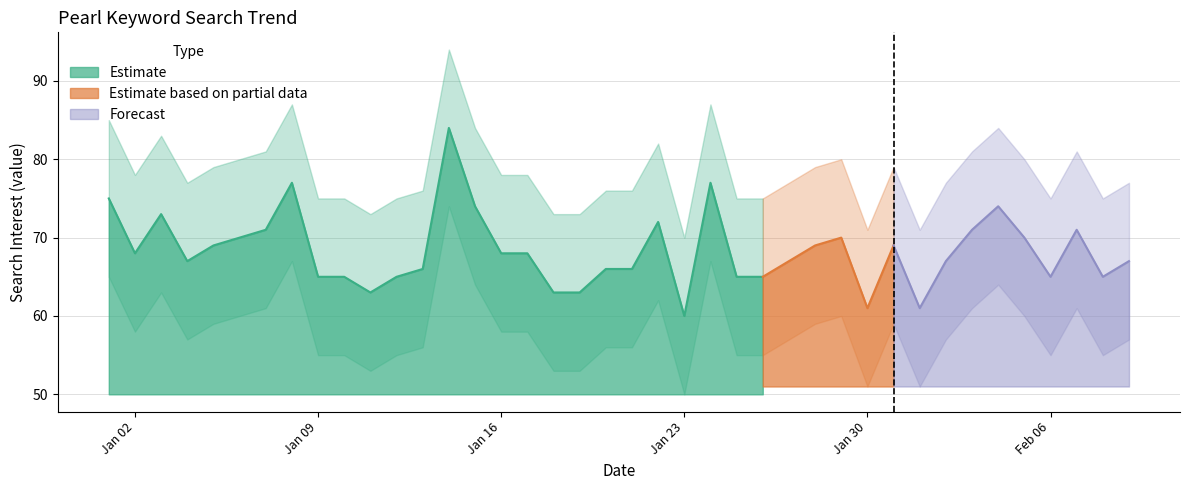

Is the value of value at 2017/01/30 greater than the value of upper at 2017/02/01?

No